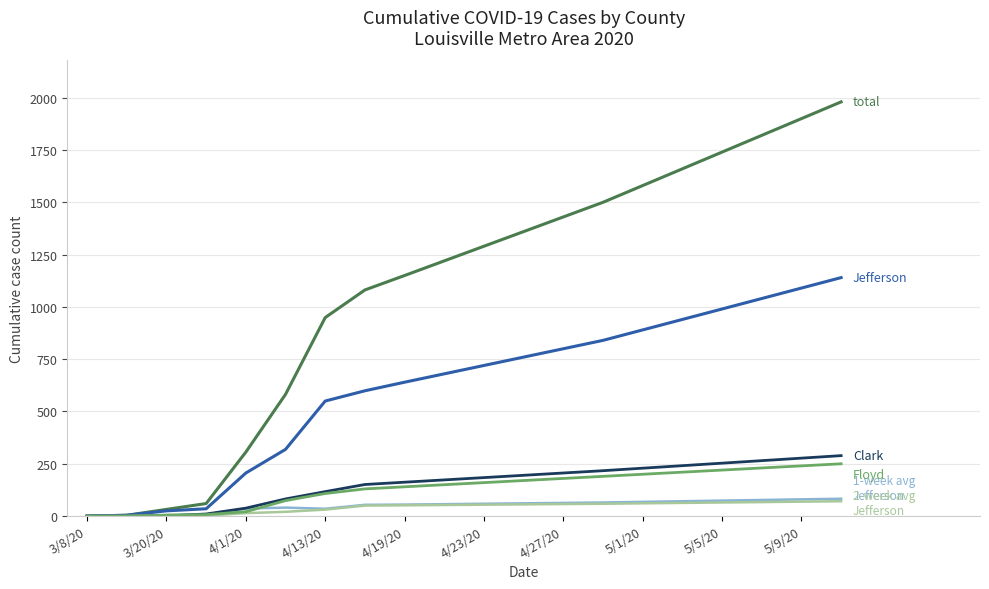

What is the greatest value displayed?

1980.0